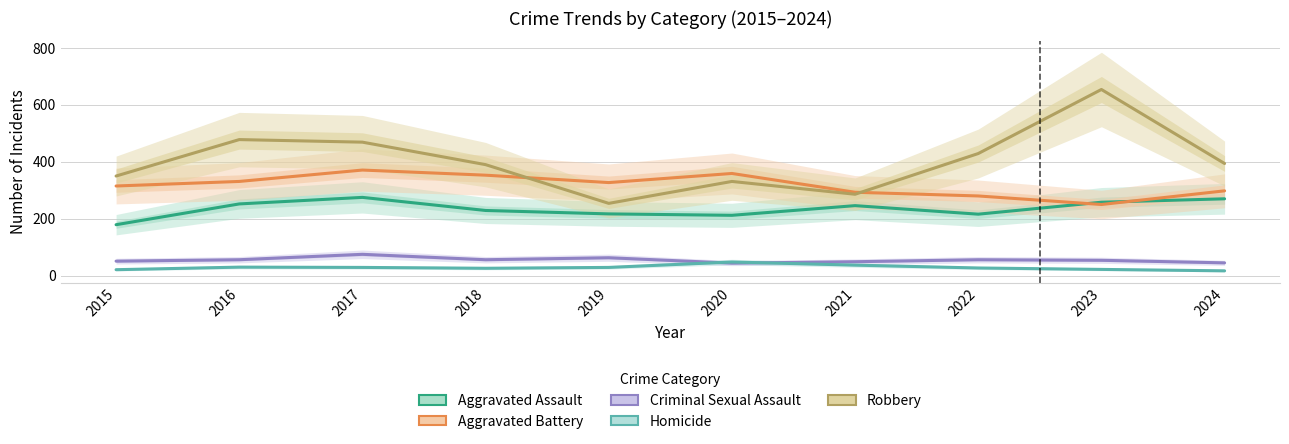

At how many categories does at least one series exceed 37?

10